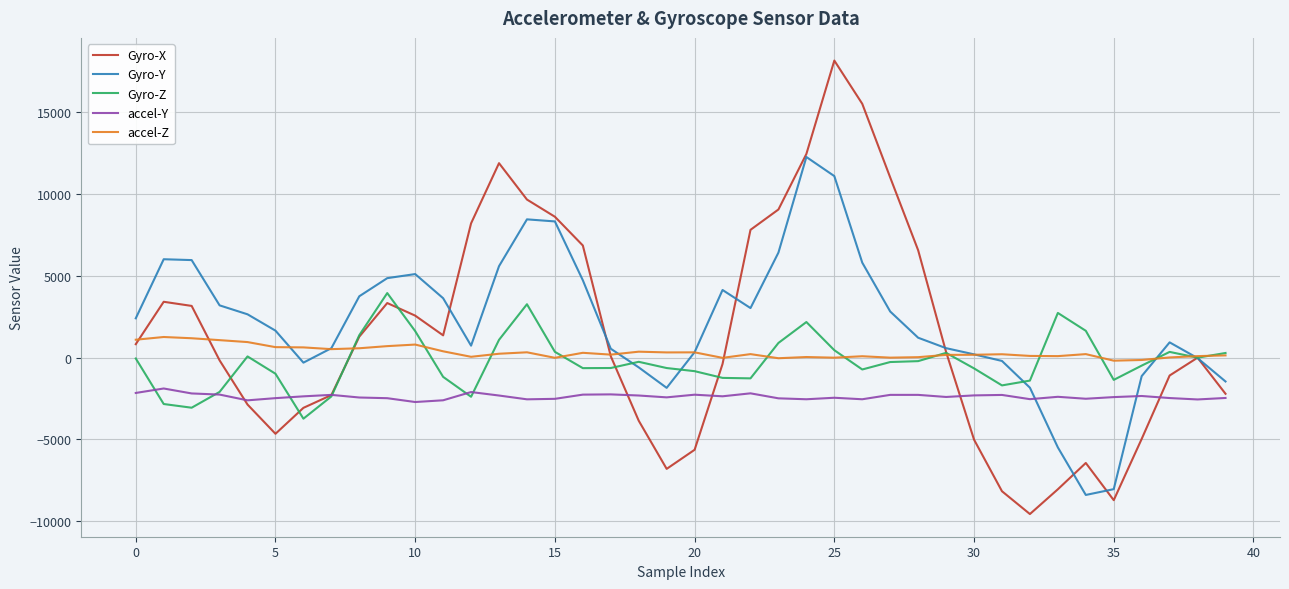

How many categories are shown in the chart?

40